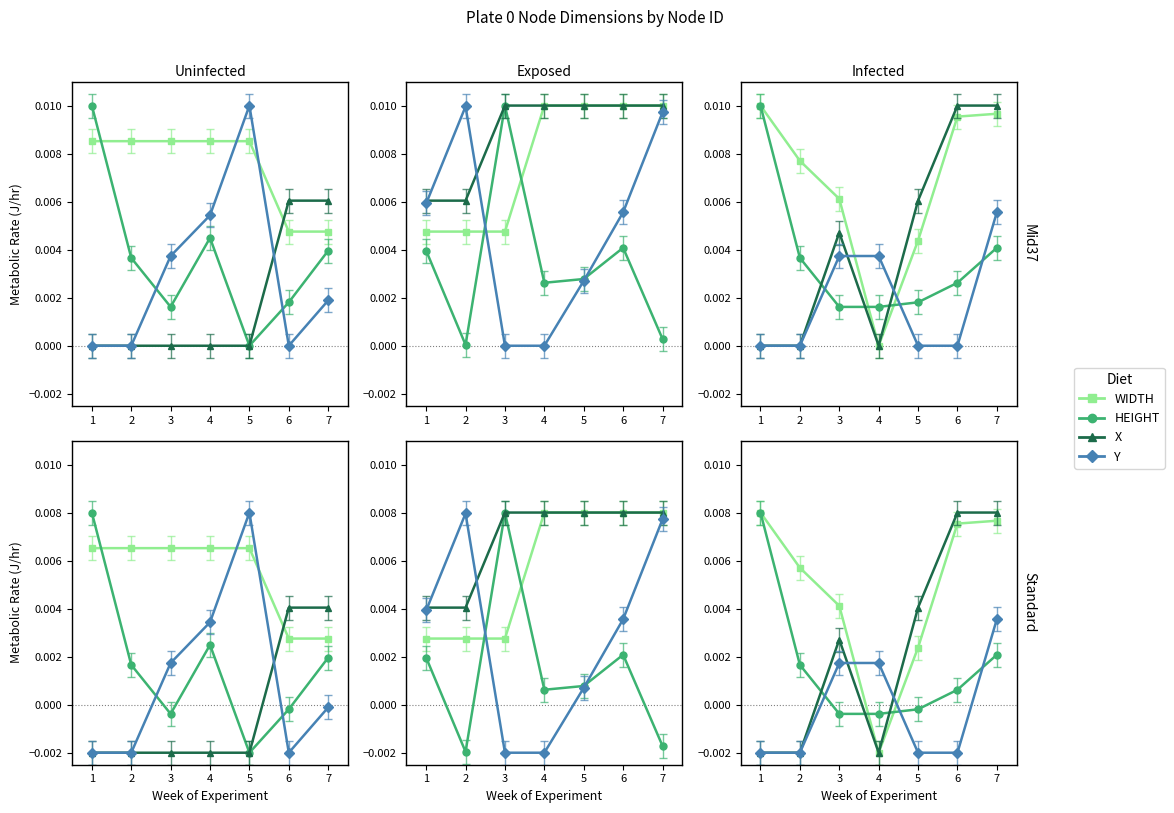

Where do Y and WIDTH first cross each other?

3 and 4